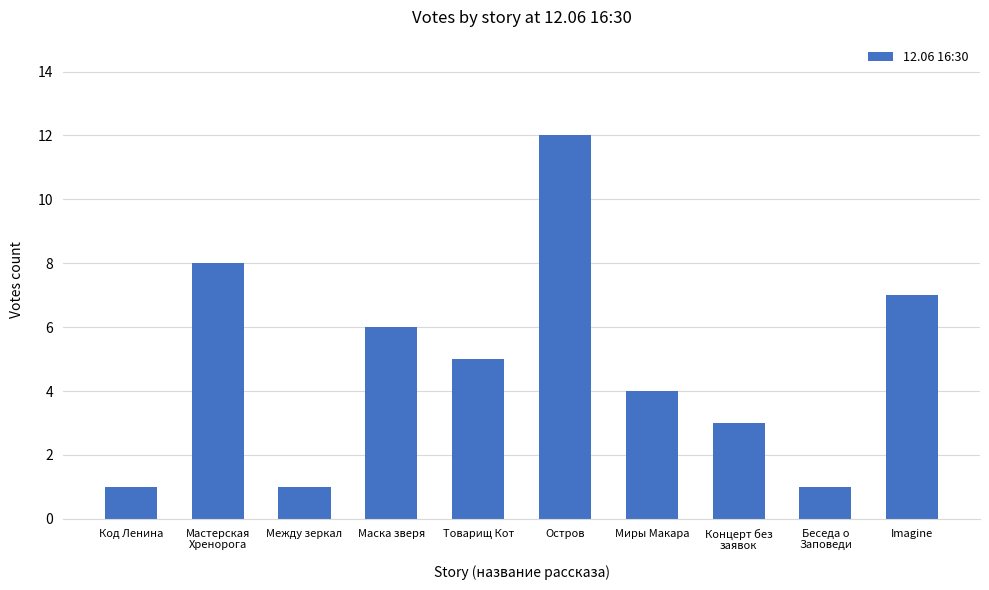

What is the change in value from Товарищ Кот to Беседа о
Заповеди?

-4